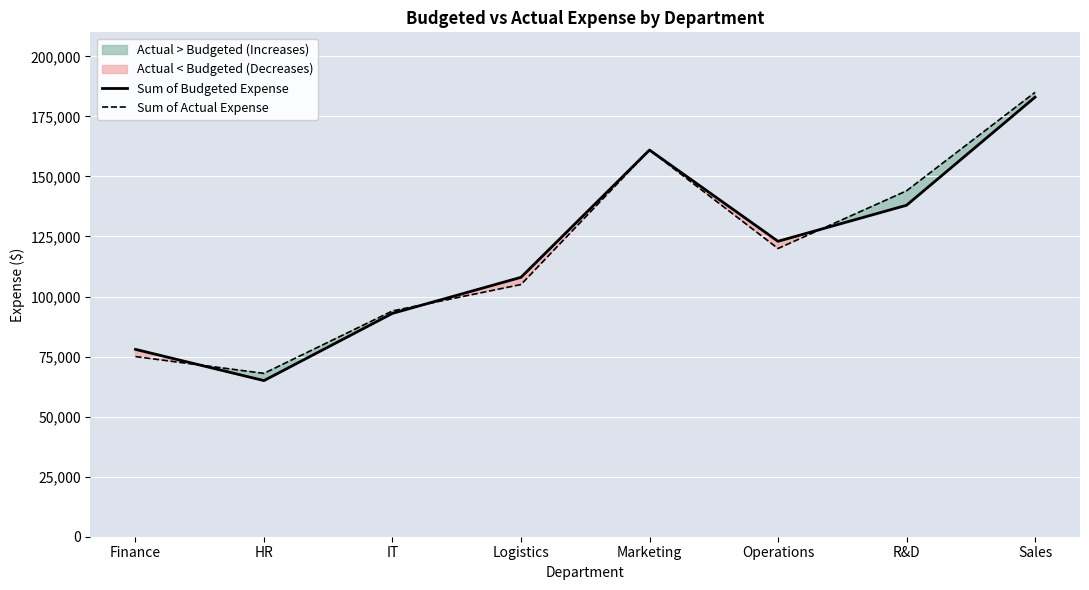

Which category has the lowest value in the Sum of Budgeted Expense series?

HR